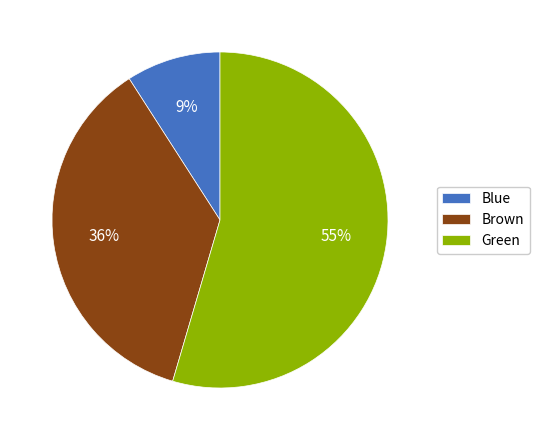

To the nearest percent, what is the combined percentage of Brown and Green?

91%